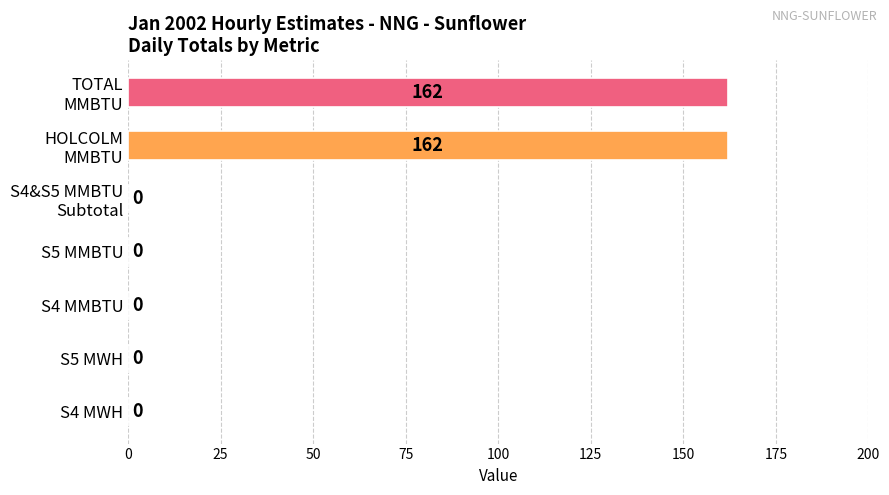

The chart shows a value of 0 at S5 MWH. True or false?

True